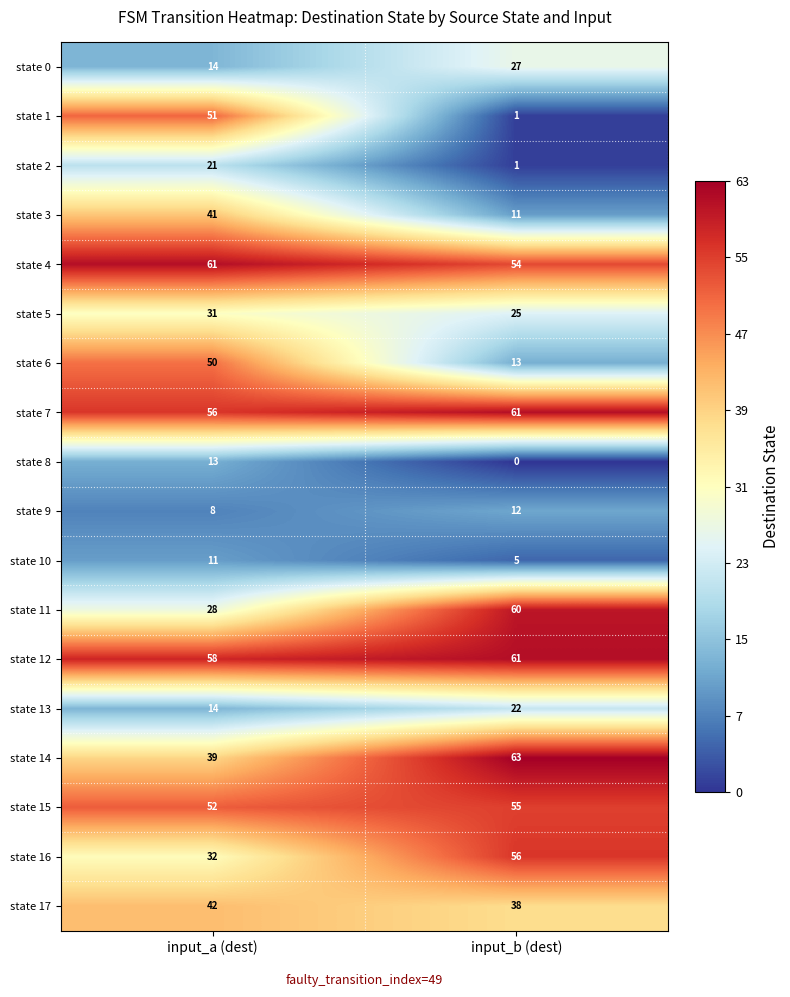

What is the sum of the state 8 values at input_b (dest) and input_a (dest)?

13